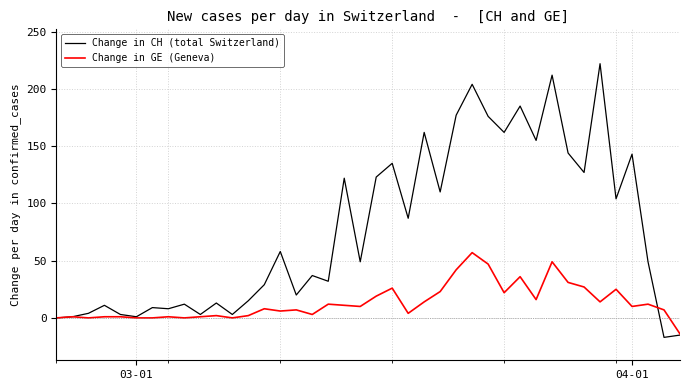

In Change in CH (total Switzerland), how many points are lower than both neighbors (excluding endpoints)?

14